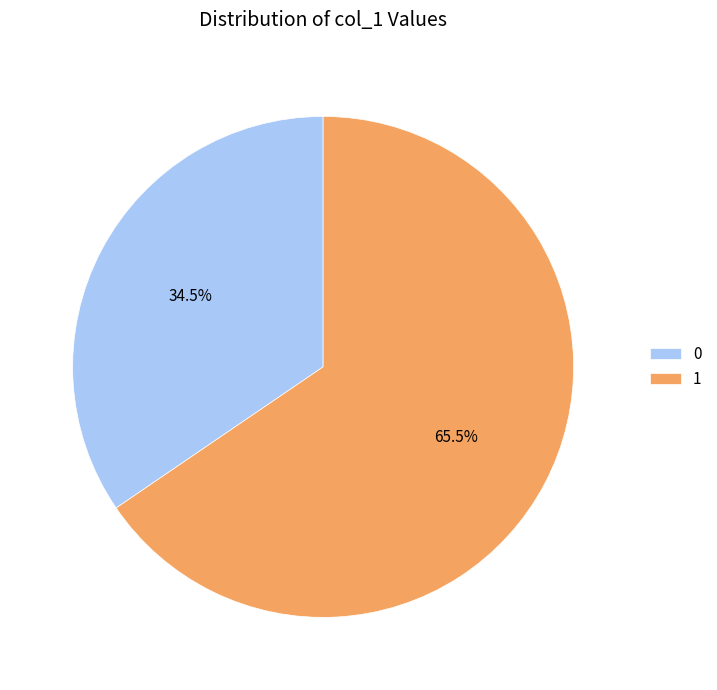

Does 1 account for over 50% of the chart?

Yes